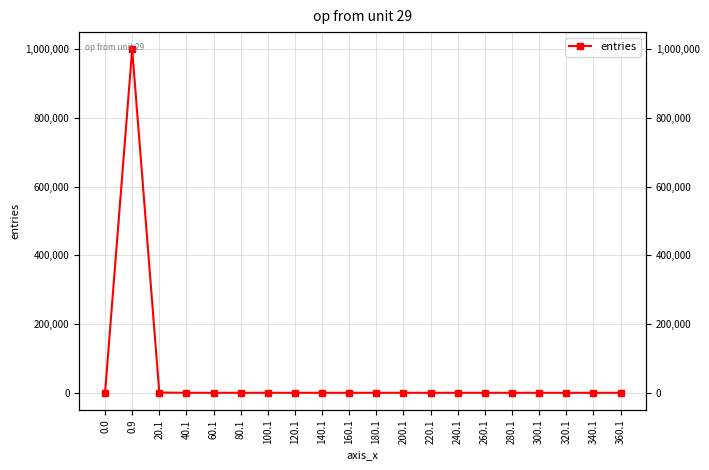

How many lines are shown in the chart?

1